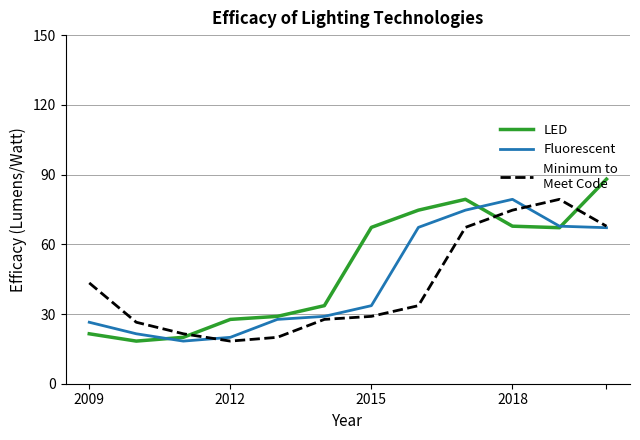

What is the smallest value displayed?

18.3